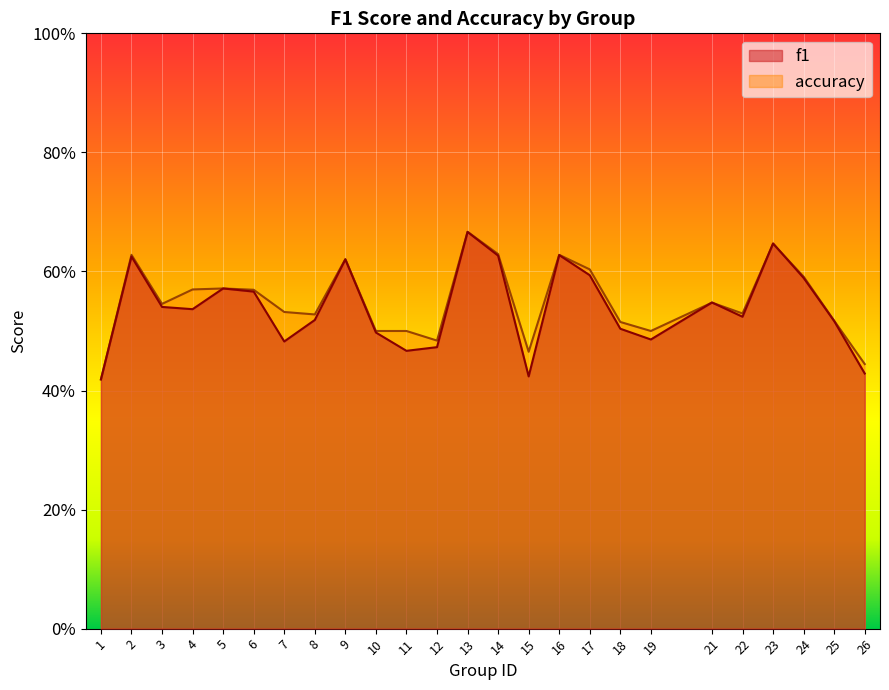

How many lines are shown in the chart?

2